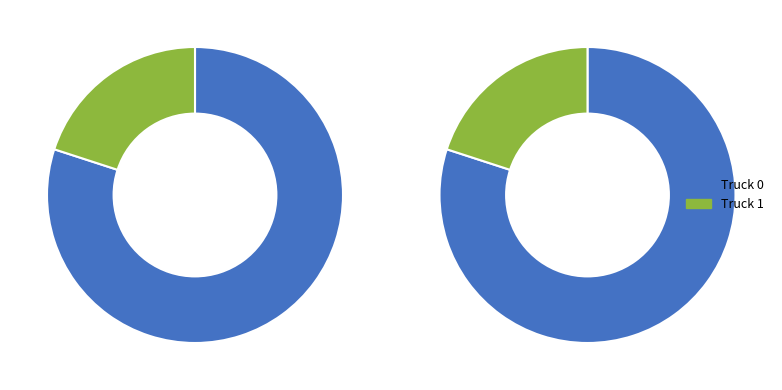

Rank the categories by value from lowest to highest.

Truck 1, Truck 0